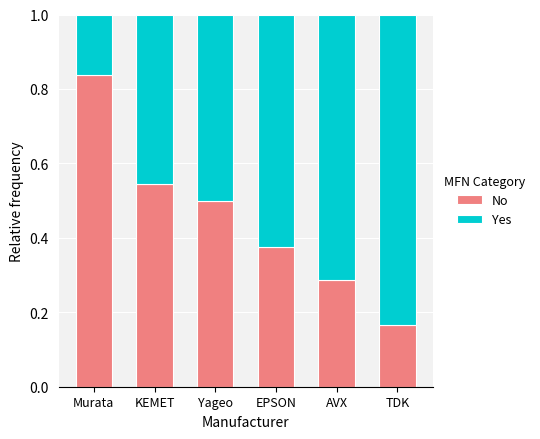

List the labels in order of No value, smallest first.

TDK, AVX, EPSON, Yageo, KEMET, Murata